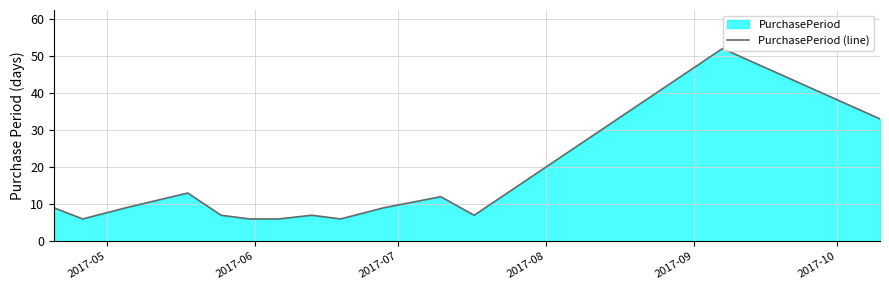

What is the difference between the maximum and minimum values?

46